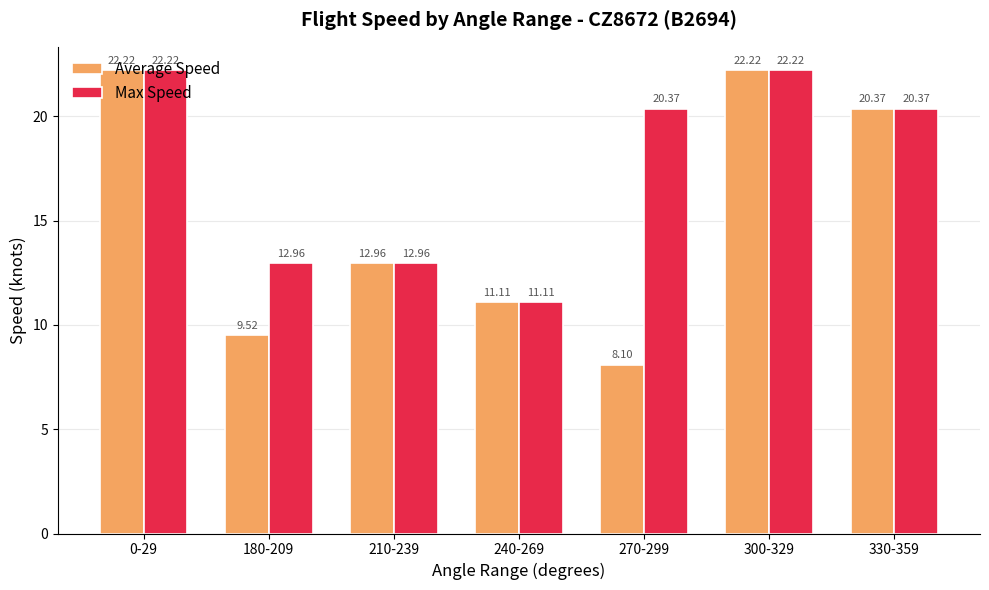

What is the value of the Max Speed bar at the 1st from the left?

22.2